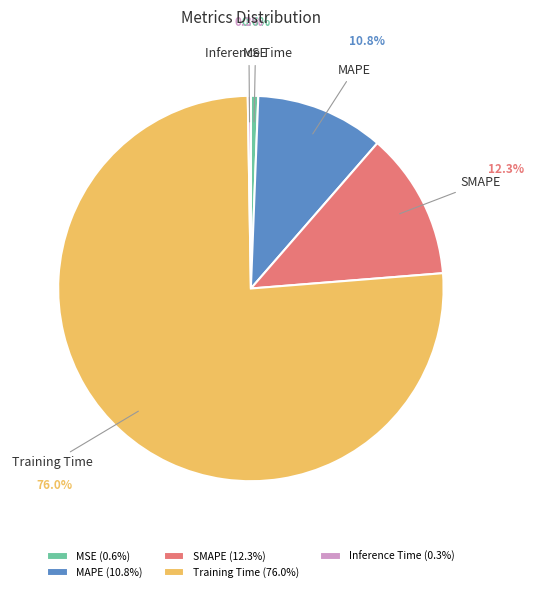

What is the largest slice in the pie chart?

Training Time